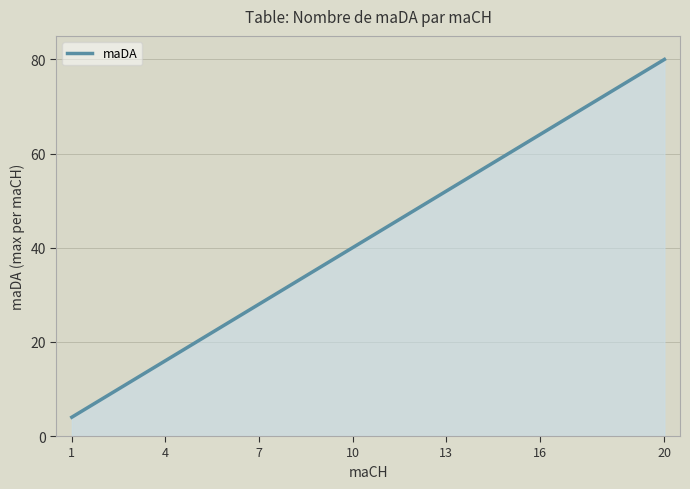

What is the value of the 6th point from the left?

24